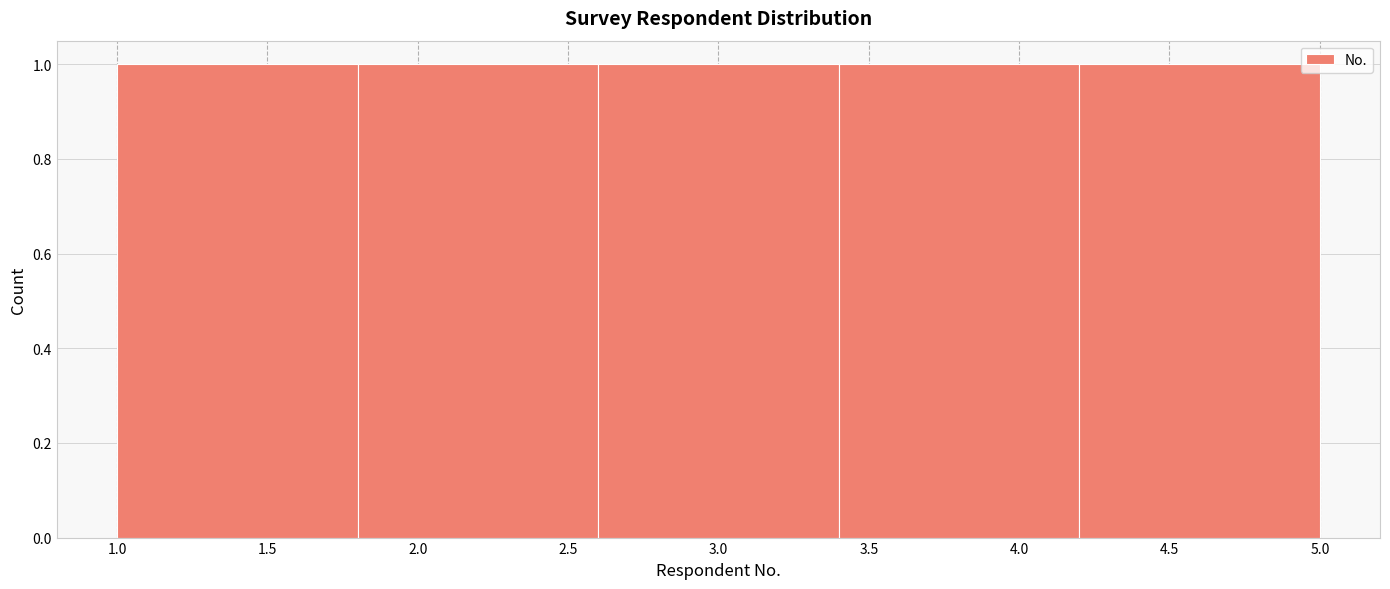

How tall is the bar that spans 1.8 to 2.6 on the x-axis? The values are not printed on the chart, so give them approximately, as read against the axis.

1